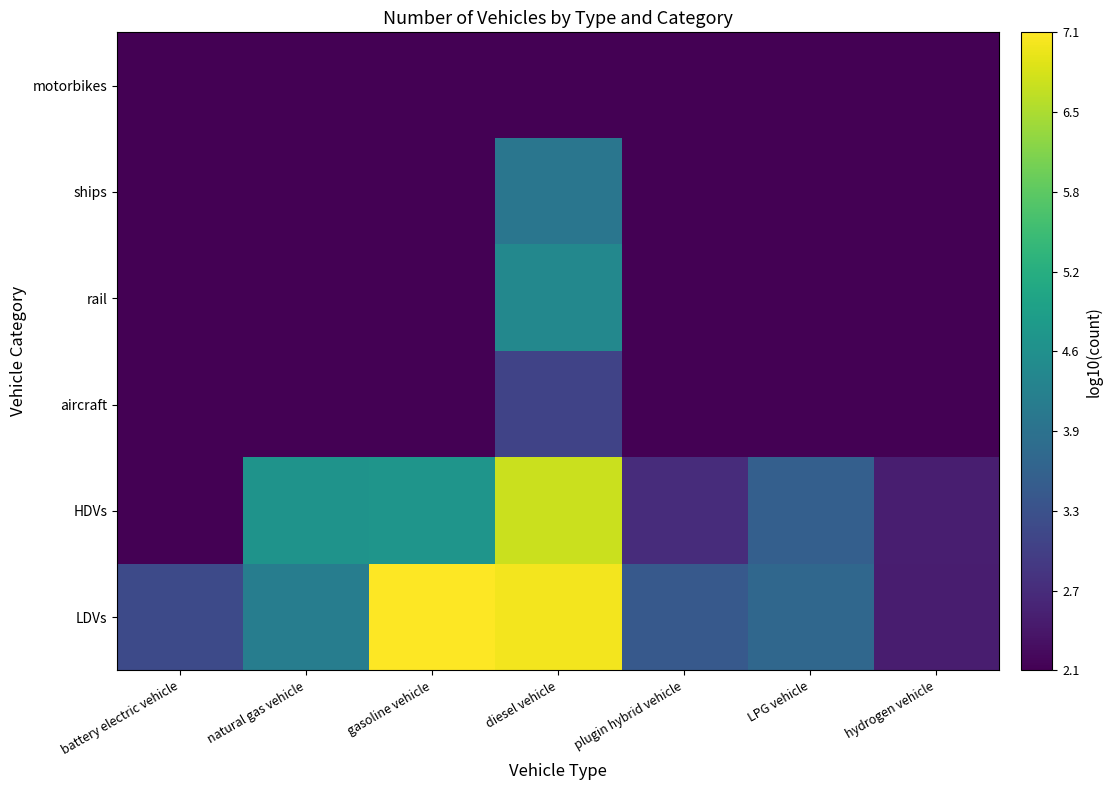

Reading left to right, transcribe all the data shown in this chart.

LDVs: battery electric vehicle=3.2	natural gas vehicle=4.2	gasoline vehicle=7.1	diesel vehicle=7.0	plugin hybrid vehicle=3.5	LPG vehicle=3.7	hydrogen vehicle=2.5
HDVs: battery electric vehicle=2.1	natural gas vehicle=4.6	gasoline vehicle=4.7	diesel vehicle=6.7	plugin hybrid vehicle=2.7	LPG vehicle=3.6	hydrogen vehicle=2.5
aircraft: battery electric vehicle=2.1	natural gas vehicle=2.1	gasoline vehicle=2.1	diesel vehicle=3.1	plugin hybrid vehicle=2.1	LPG vehicle=2.1	hydrogen vehicle=2.1
rail: battery electric vehicle=2.1	natural gas vehicle=2.1	gasoline vehicle=2.1	diesel vehicle=4.4	plugin hybrid vehicle=2.1	LPG vehicle=2.1	hydrogen vehicle=2.1
ships: battery electric vehicle=2.1	natural gas vehicle=2.1	gasoline vehicle=2.1	diesel vehicle=4.0	plugin hybrid vehicle=2.1	LPG vehicle=2.1	hydrogen vehicle=2.1
motorbikes: battery electric vehicle=2.1	natural gas vehicle=2.1	gasoline vehicle=2.1	diesel vehicle=2.1	plugin hybrid vehicle=2.1	LPG vehicle=2.1	hydrogen vehicle=2.1